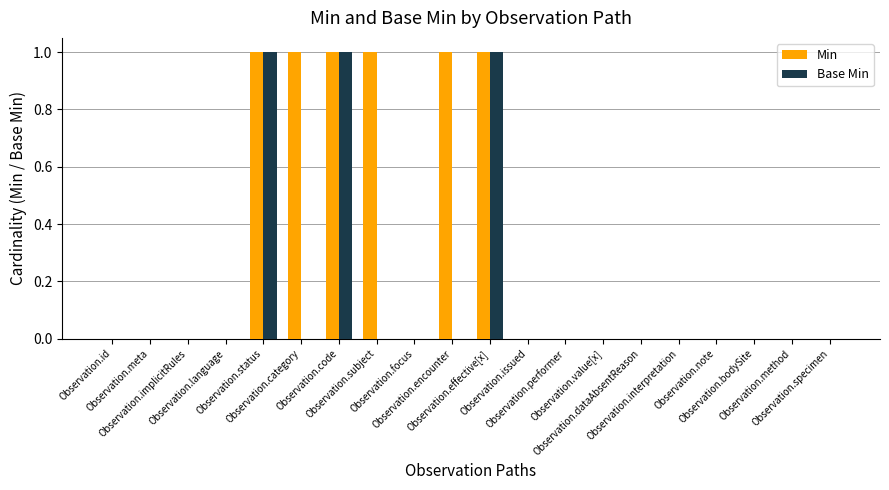

What is the sum of the Min values at Observation.code and Observation.specimen?

1